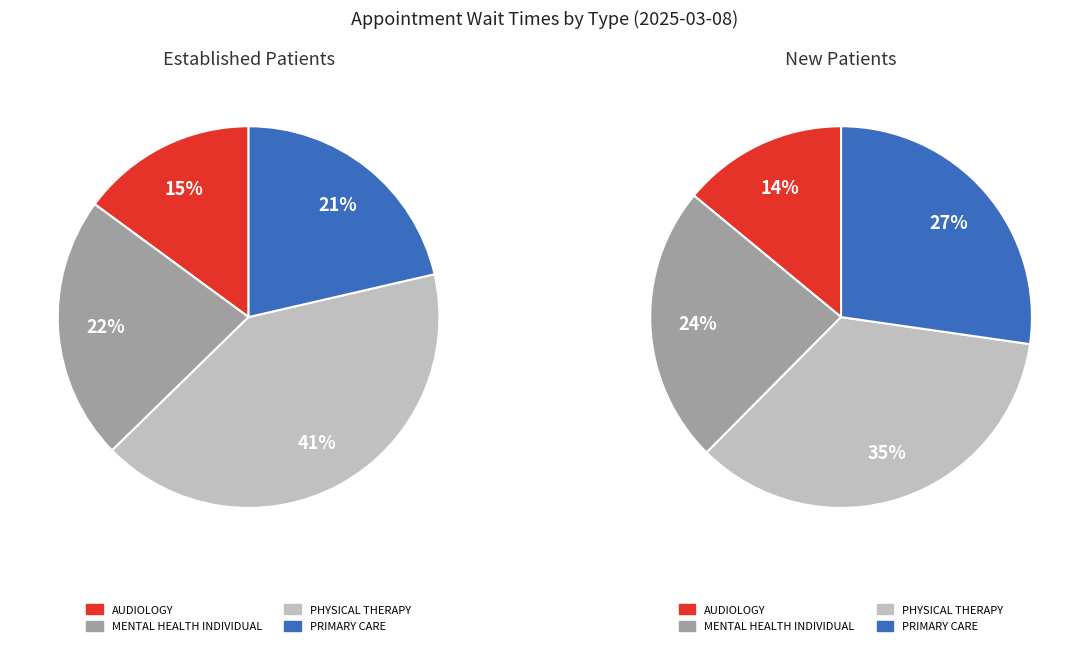

How many segments does this pie chart have?

4